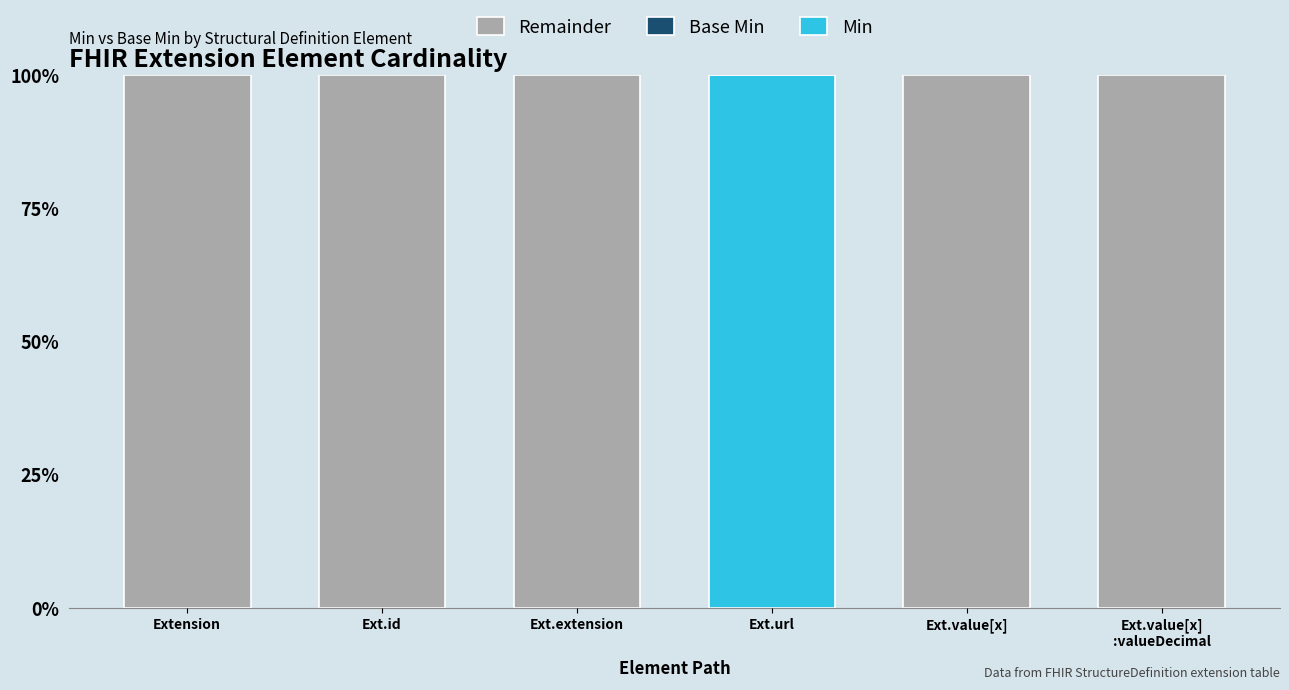

Reading left to right, transcribe all the data shown in this chart.

Min: Extension=0	Ext.id=0	Ext.extension=0	Ext.url=100	Ext.value[x]=0	Ext.value[x]
:valueDecimal=0
Base Min: Extension=0	Ext.id=0	Ext.extension=0	Ext.url=100	Ext.value[x]=0	Ext.value[x]
:valueDecimal=0
Remainder: Extension=100	Ext.id=100	Ext.extension=100	Ext.url=0	Ext.value[x]=100	Ext.value[x]
:valueDecimal=100